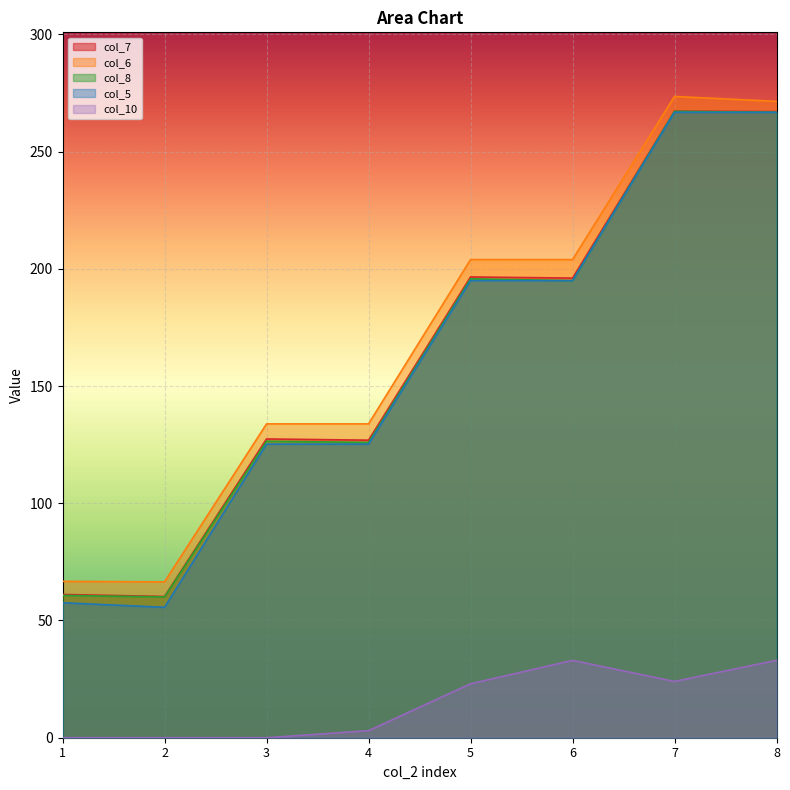

Which category has the highest value in the col_7 series?

7